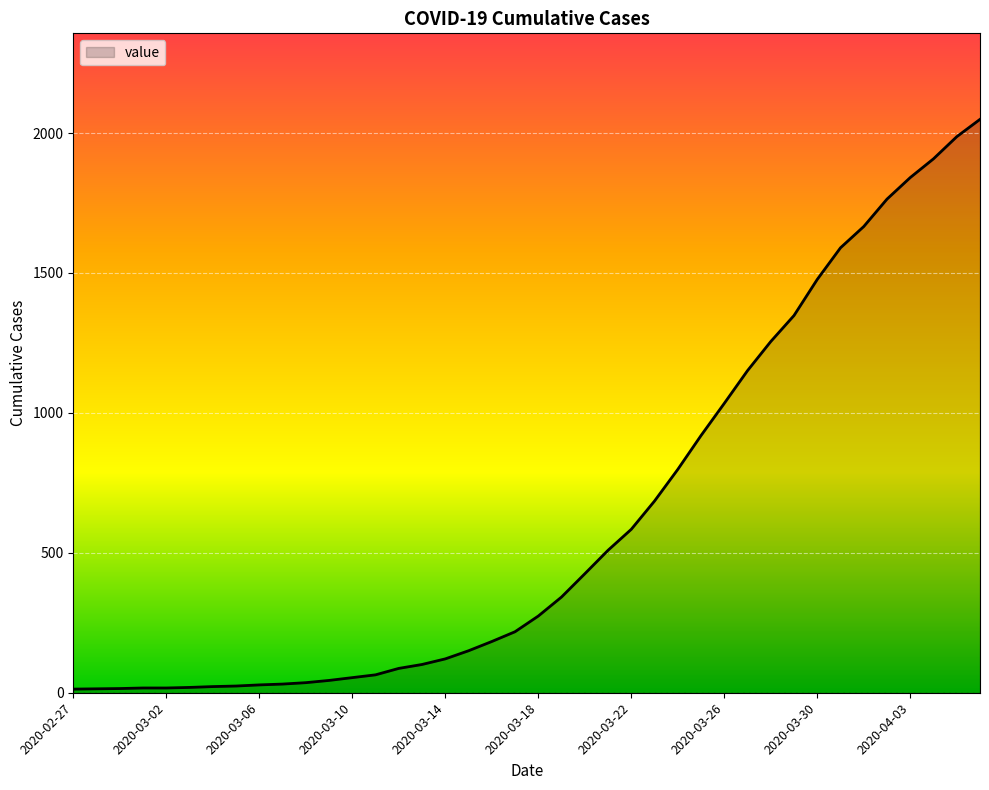

What is the minimum value shown in the chart?

13